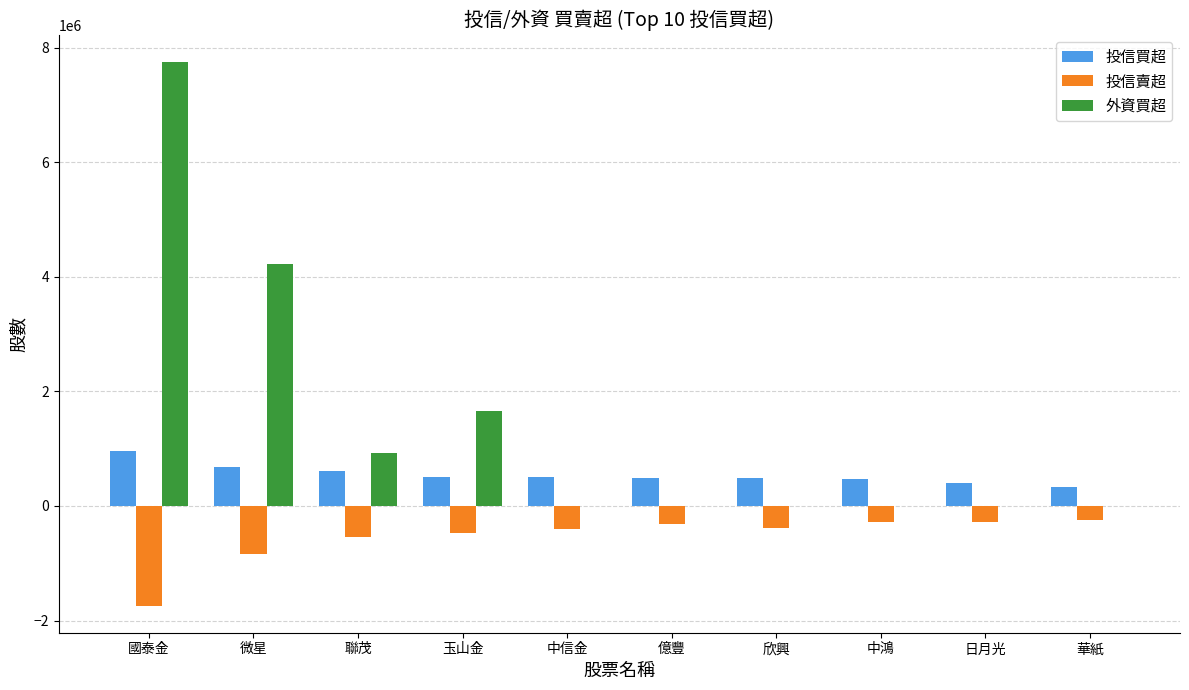

What is the highest value of the 投信賣超 series?

-245000